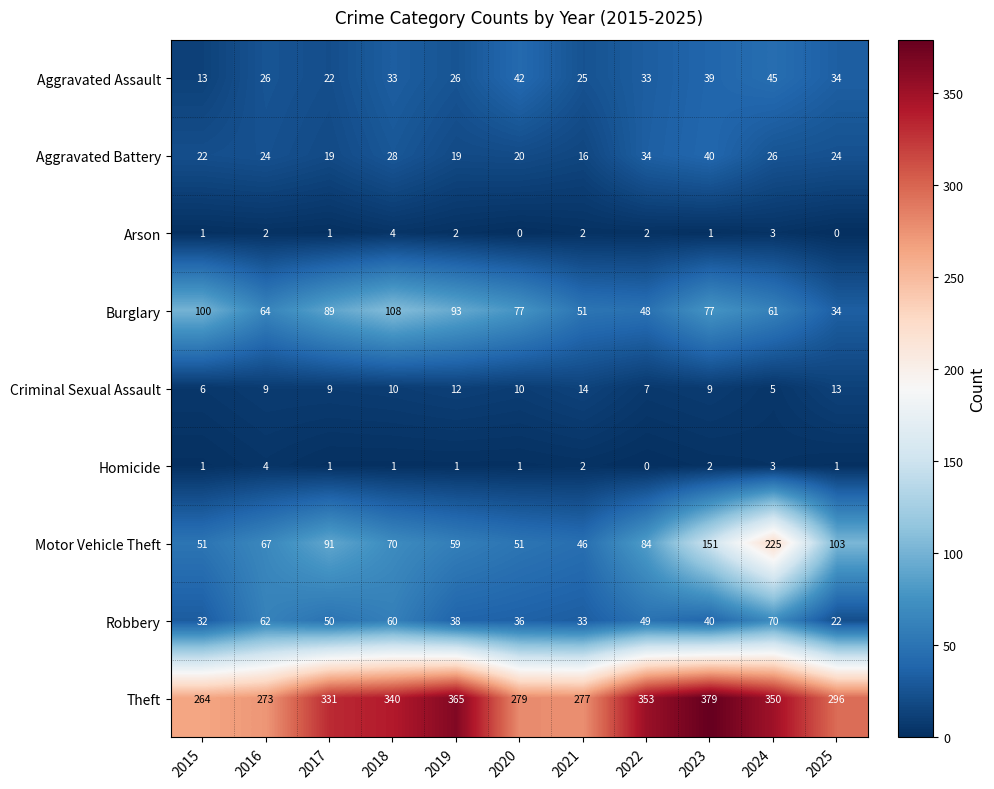

What is the difference between the maximum and minimum values in the Aggravated Assault series?

32